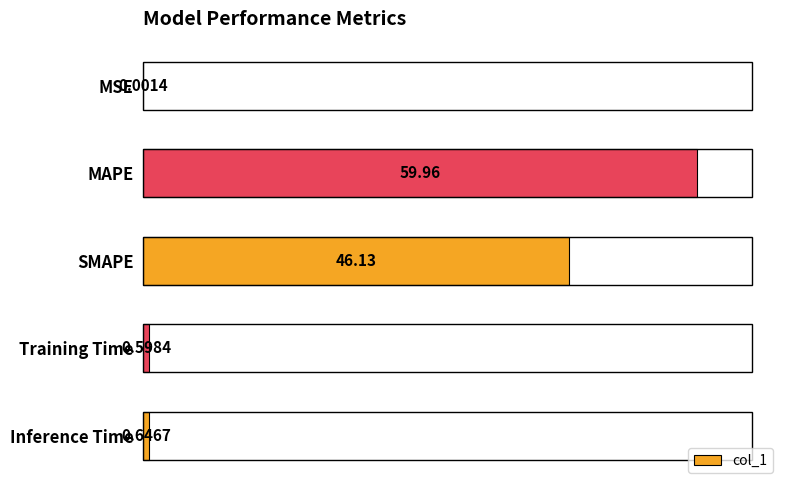

At which label is the value closest to 29?

SMAPE